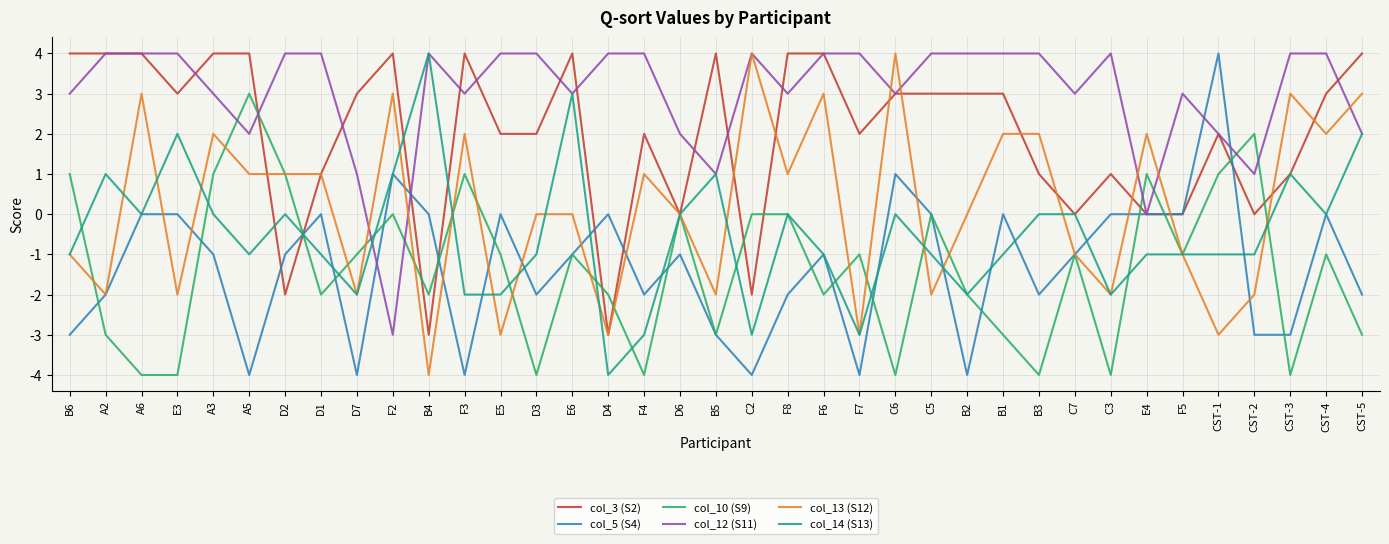

At which label does col_12 (S11) reach its minimum?

F2